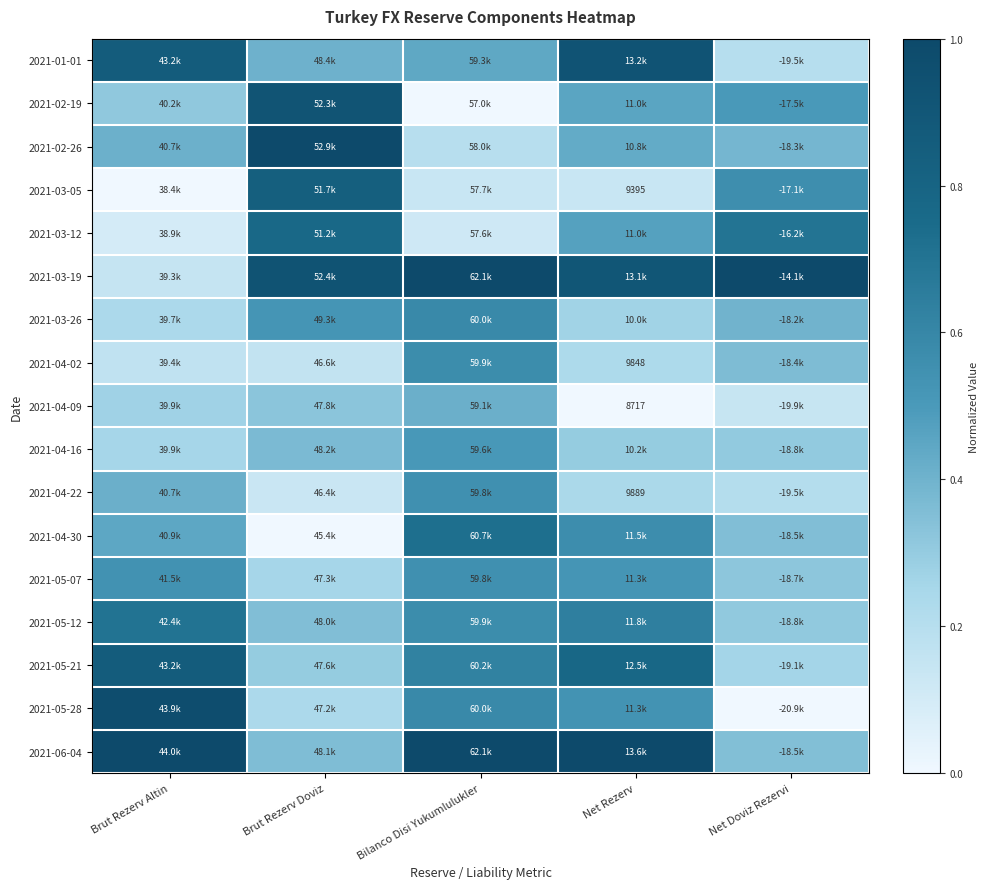

Where is 2021-04-30 nearest to the value 0?

Brut Rezerv Doviz